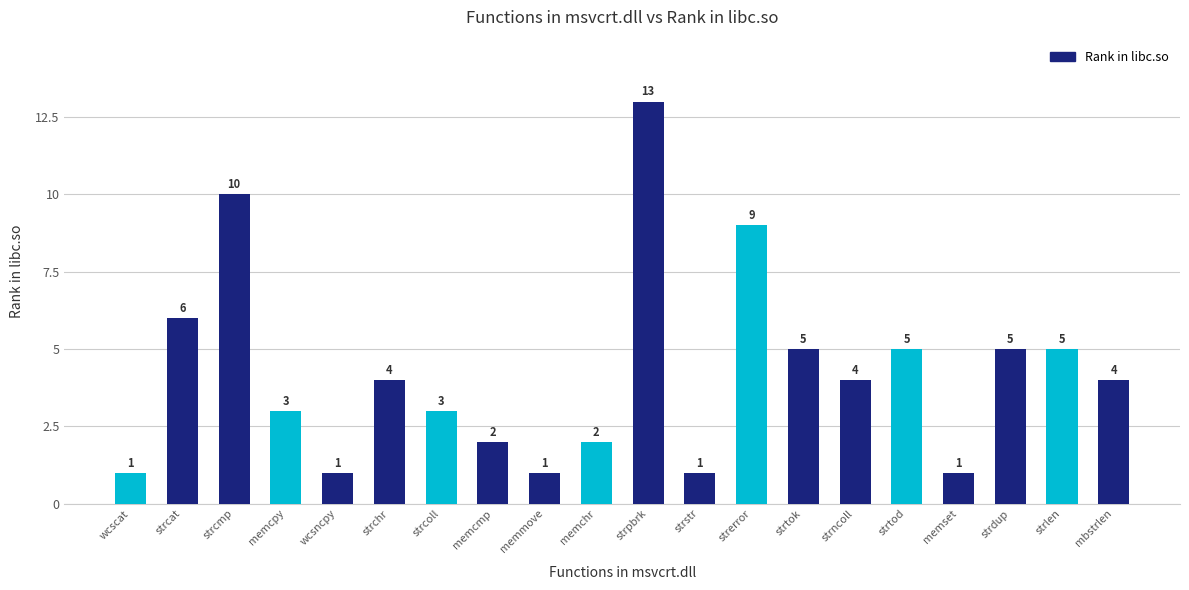

Are the bars grouped side by side (vs. stacked)?

No